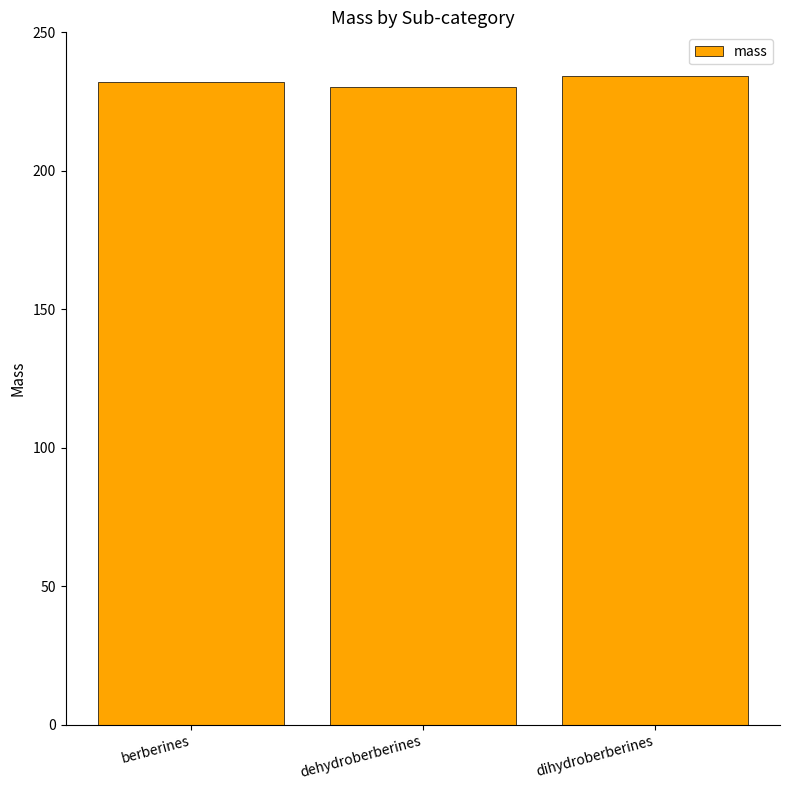

Rank the categories by value from highest to lowest.

dihydroberberines, berberines, dehydroberberines